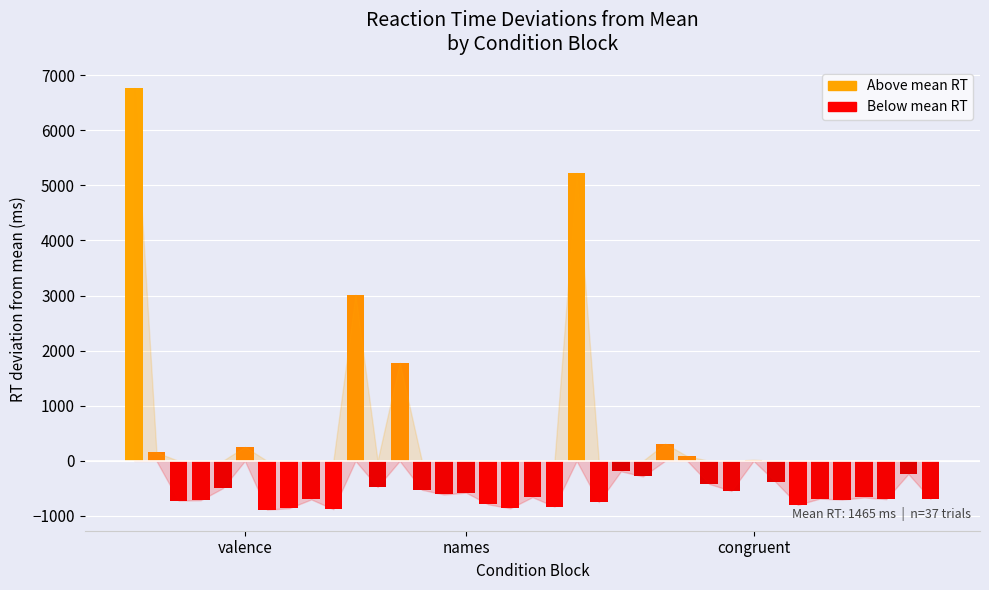

The value at 3 is 203. True or false?

False